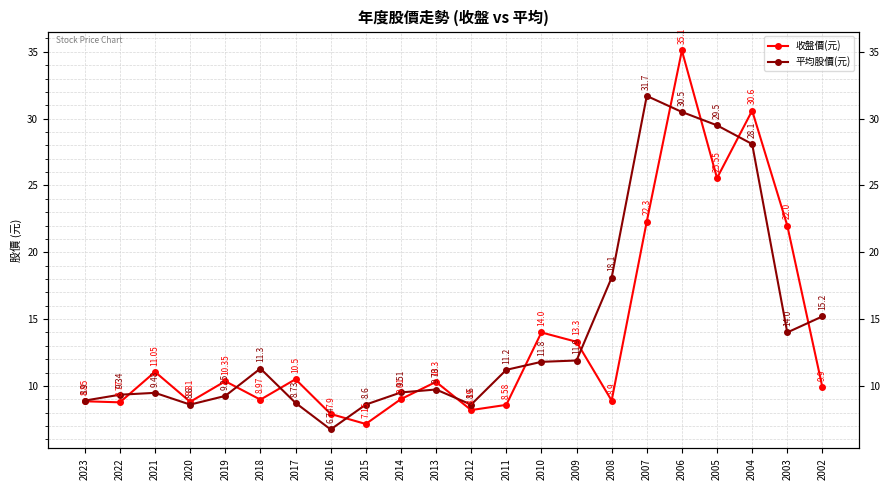

What is the value of the 收盤價(元) point at the 4th from the left?

8.8